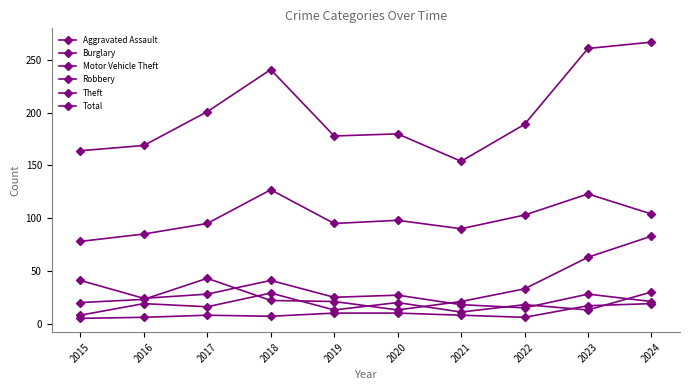

Which series has the largest range (max minus min)?

Total